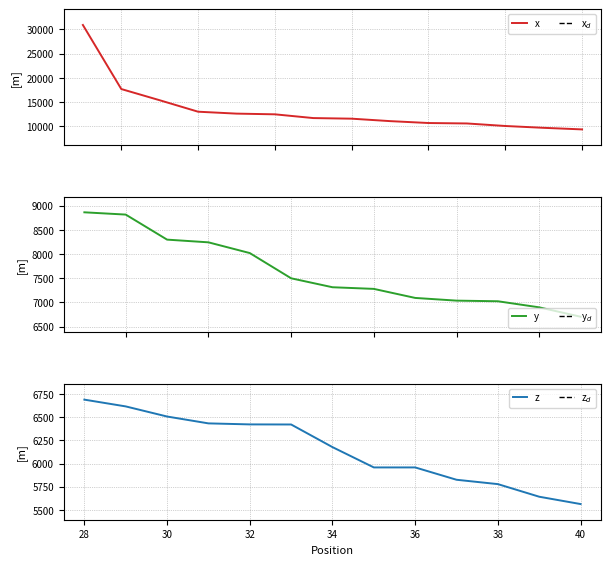

Is it true that the value at 4 is 22933?

False